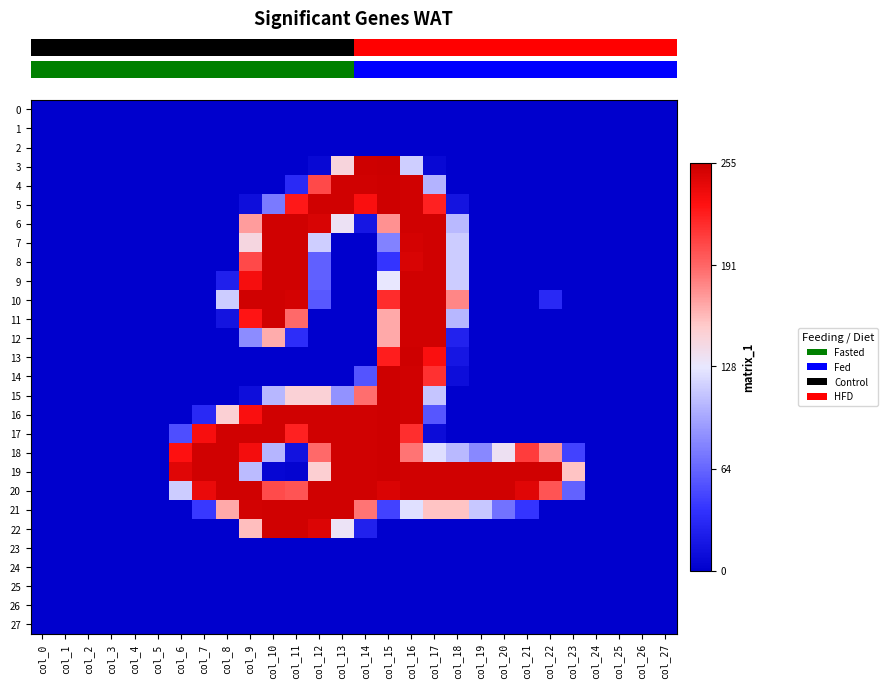

At how many categories does at least one series exceed 71?

18